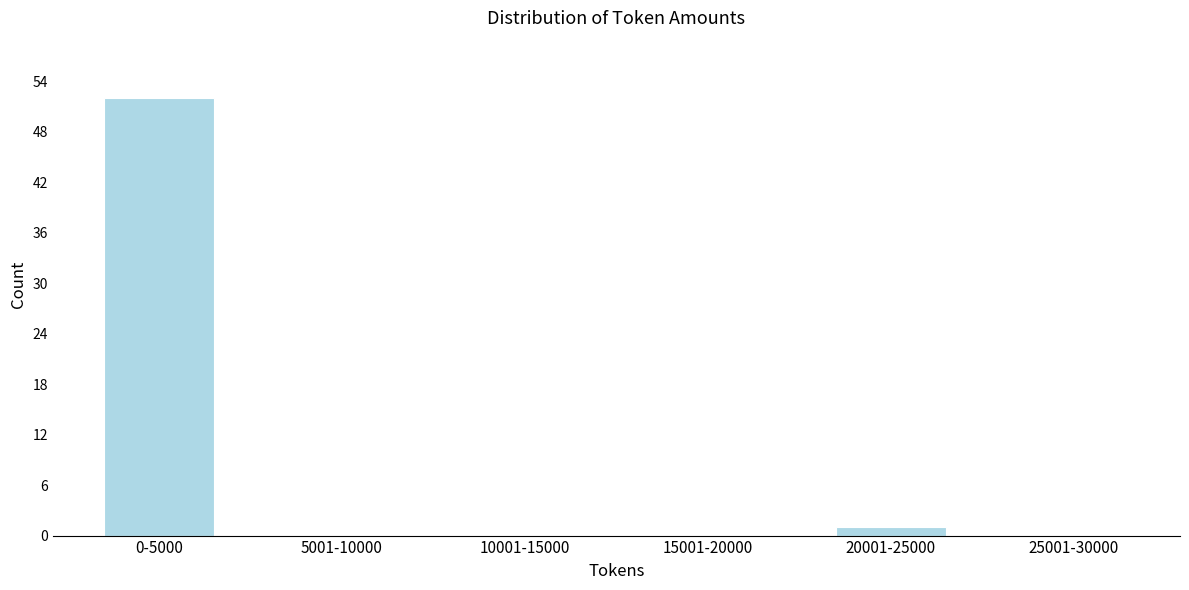

Reading left to right, what are all the values shown in this chart?

0-5000=52	5001-10000=0	10001-15000=0	15001-20000=0	20001-25000=1	25001-30000=0